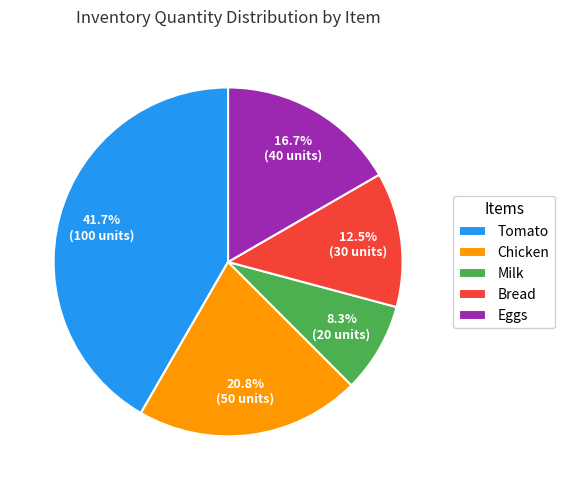

How many segments does this pie chart have?

5